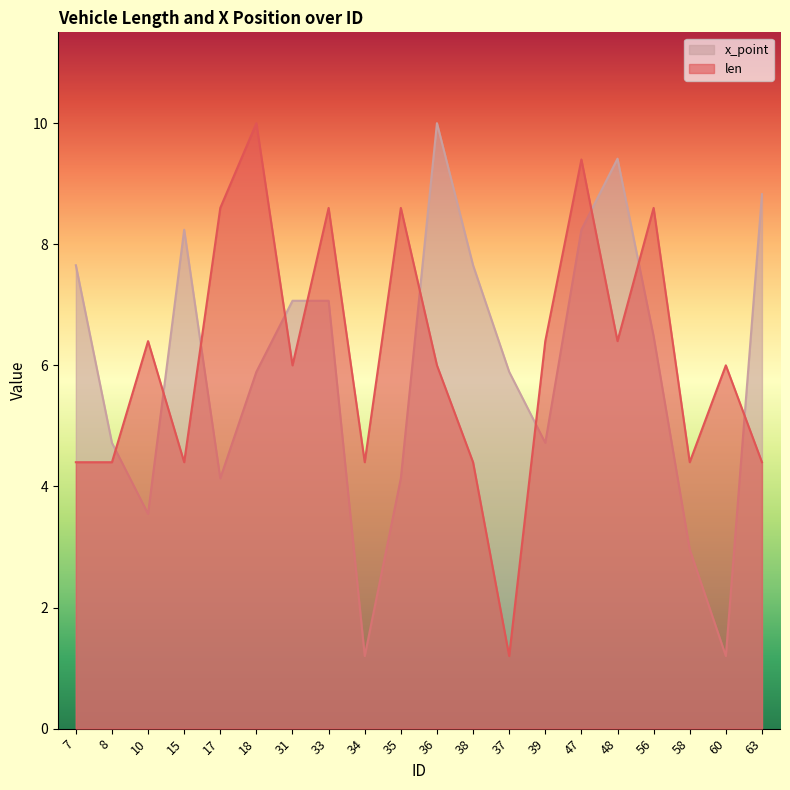

Does the chart display data point markers on the line(s)?

No